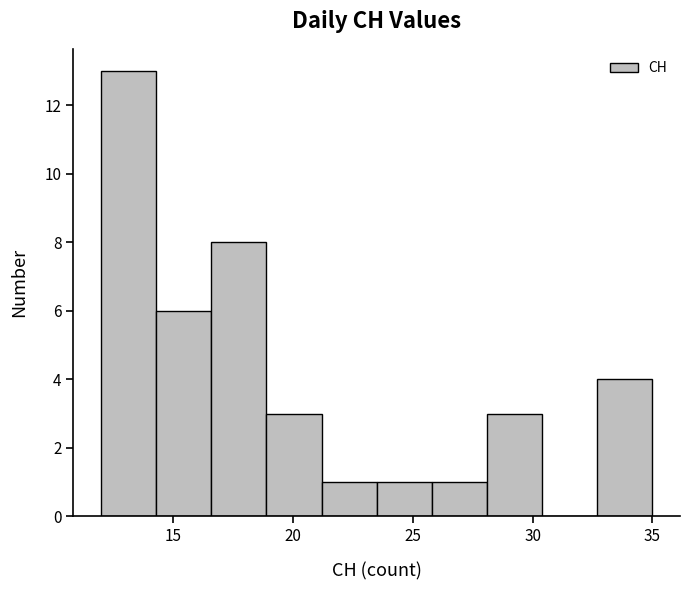

Reading left to right, list every bar in this chart as the range it spans on the x-axis followed by its height. Neither the bar edges nor the heights are printed on the chart, so give them approximately, as read against the axes.

12.0 to 14.3: 13
14.3 to 16.6: 6
16.6 to 18.9: 8
18.9 to 21.2: 3
21.2 to 23.5: 1
23.5 to 25.8: 1
25.8 to 28.1: 1
28.1 to 30.4: 3
30.4 to 32.7: 0
32.7 to 35.0: 4